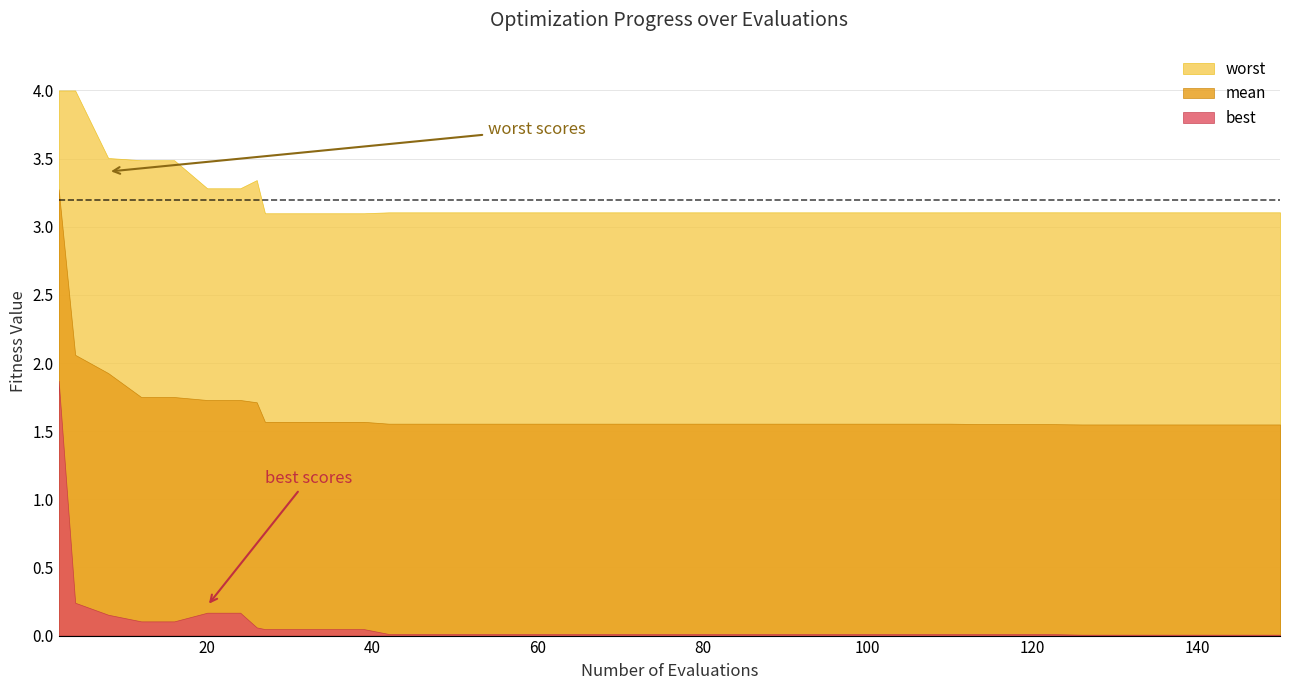

Rank the series by their average value, from highest to lowest.

worst, mean, best